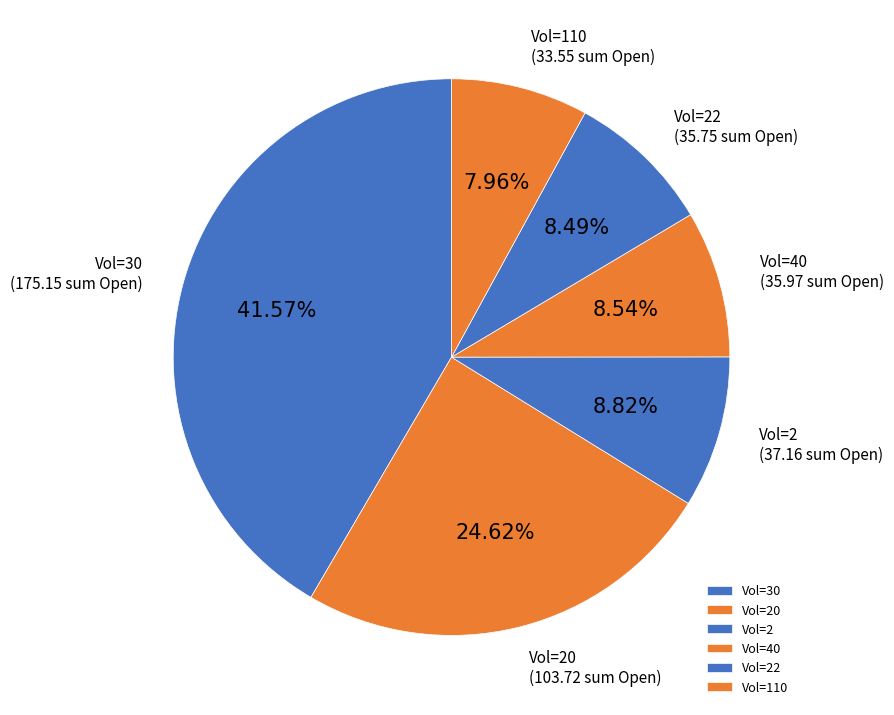

Do Vol=2 and Vol=22 together represent more than half of the pie?

No